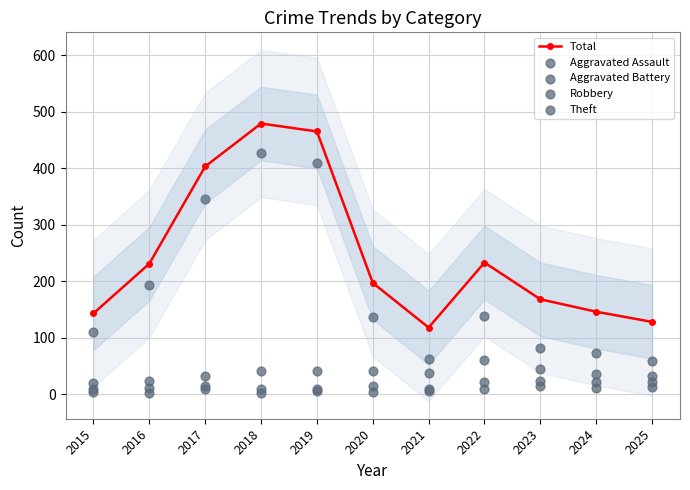

At which category is the sum across all series the highest?

2018